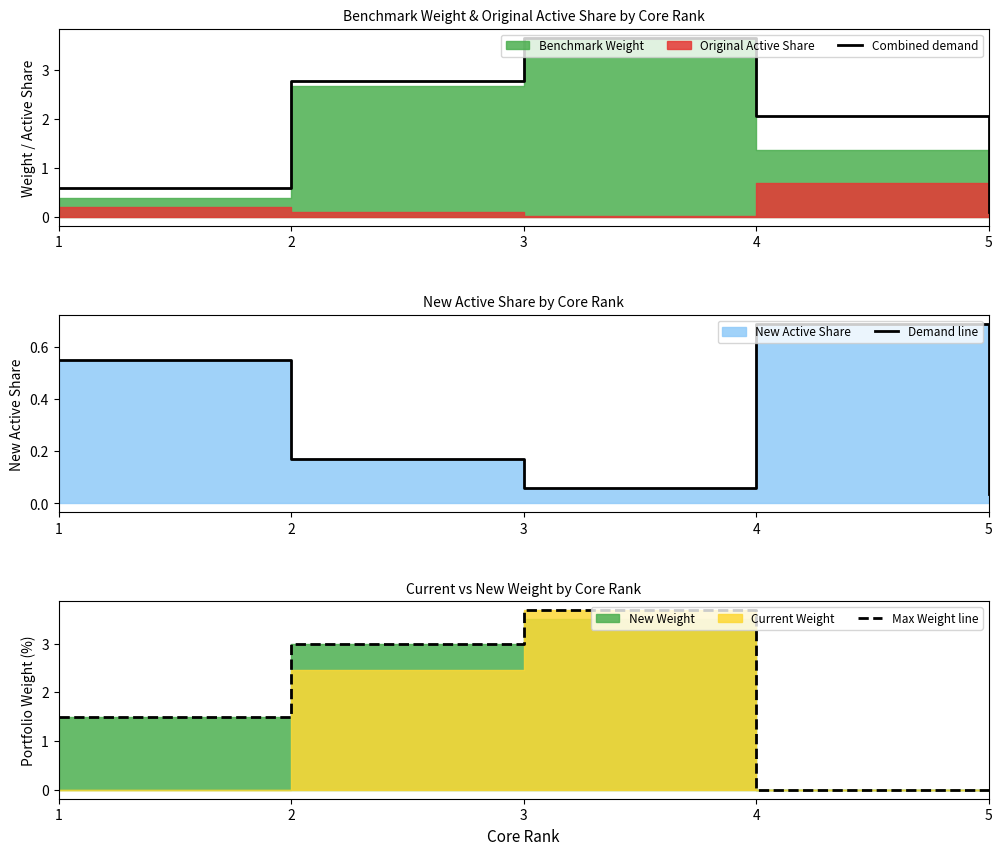

What is the difference between the maximum and minimum values in the Combined demand series?

3.5